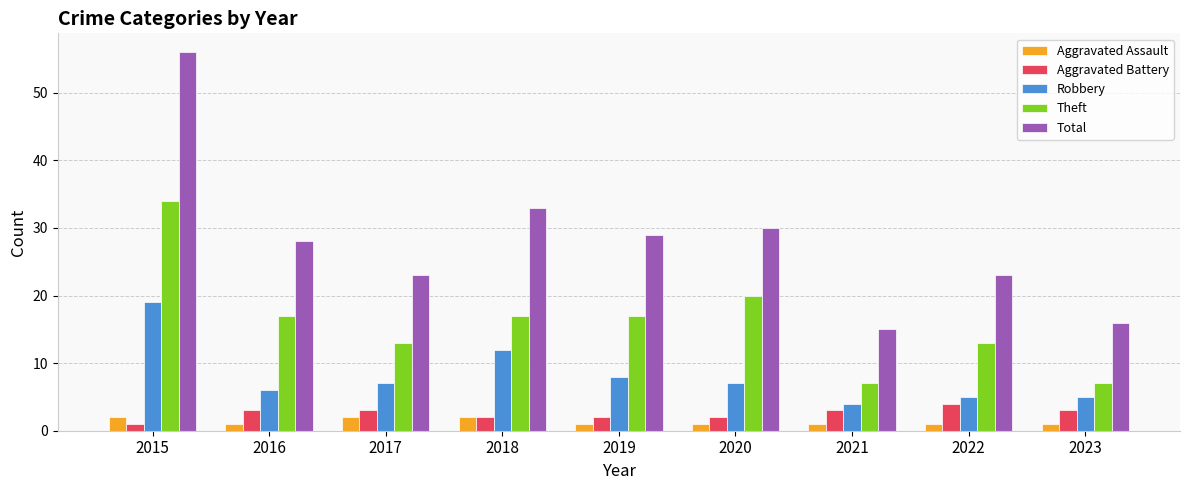

What is the difference between the Aggravated Assault values at 2017 and 2021?

1